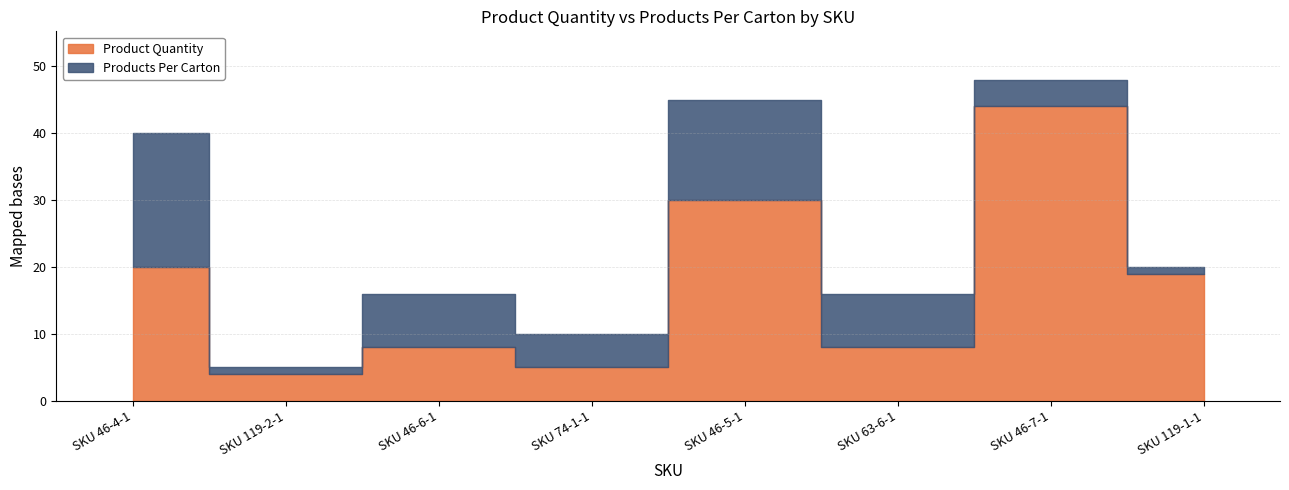

Which series has the largest range (max minus min)?

Product Quantity